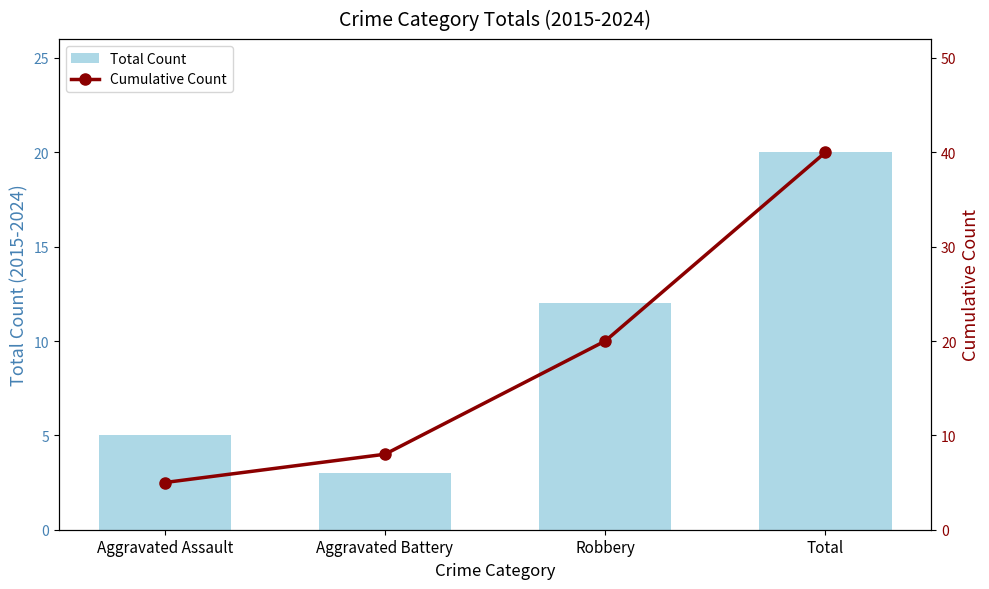

At Aggravated Assault, list the series in order from smallest to largest.

Total Count, Cumulative Count